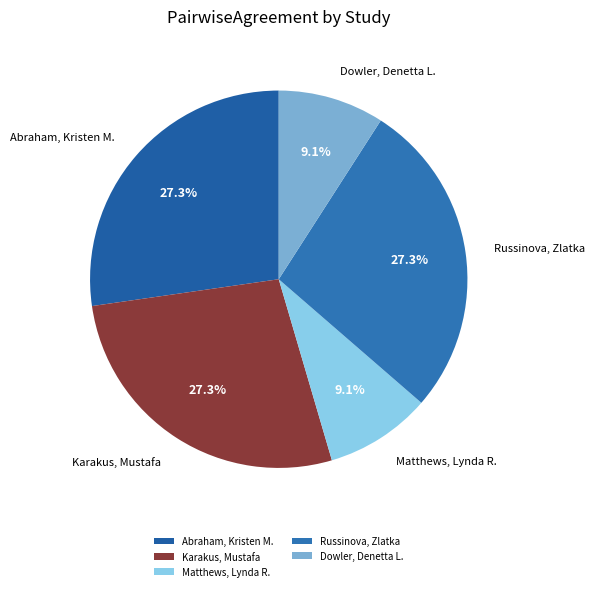

The Abraham, Kristen M. slice represents 27% of the pie. True or false?

True